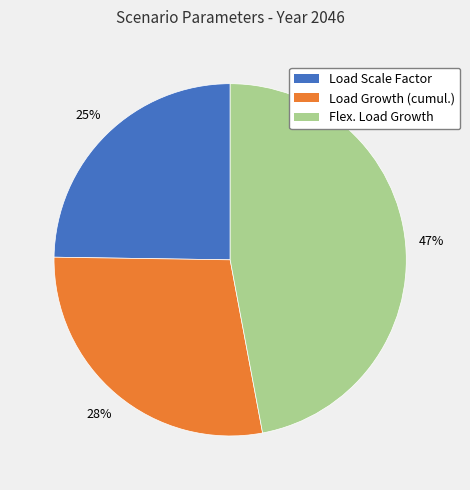

True or false: Load Growth (cumul.) accounts for 35% of the total.

False